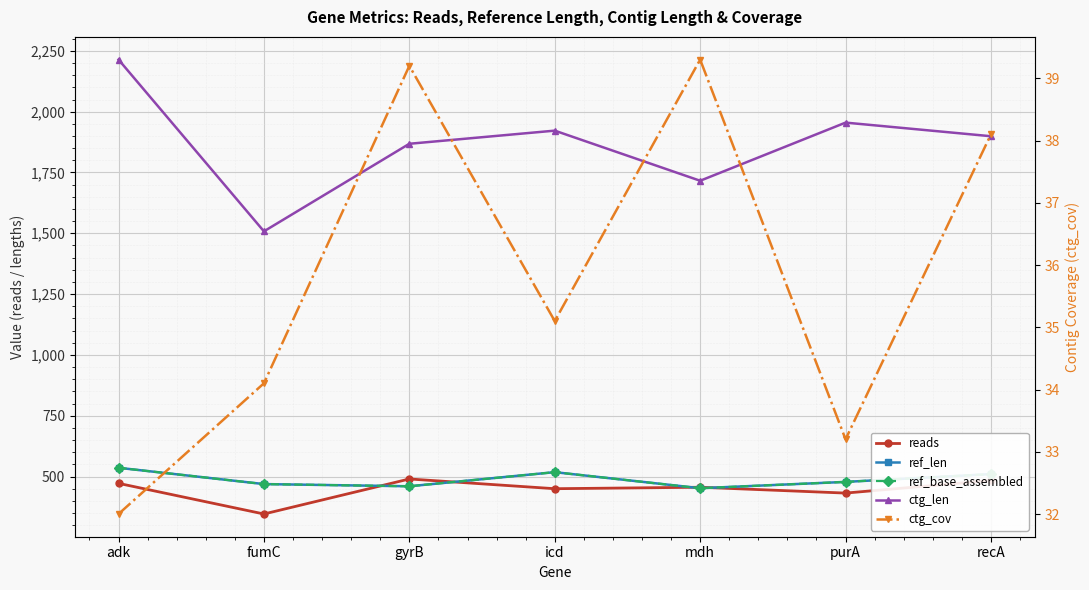

The reads series shows 752.5 at icd. True or false?

False